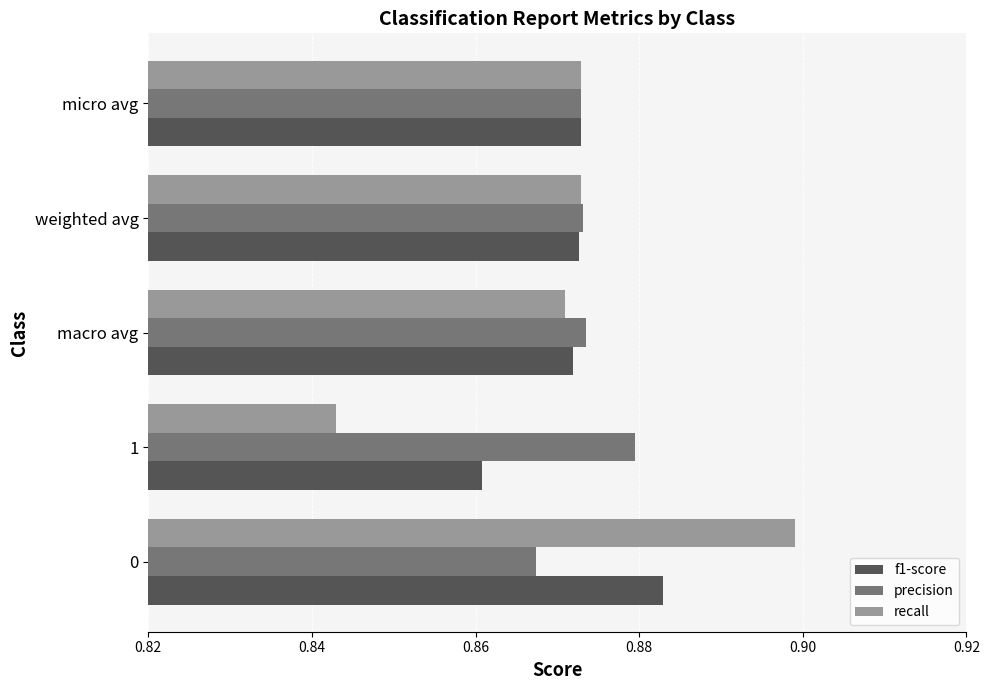

Is it true that precision equals 1.4 at 1?

False